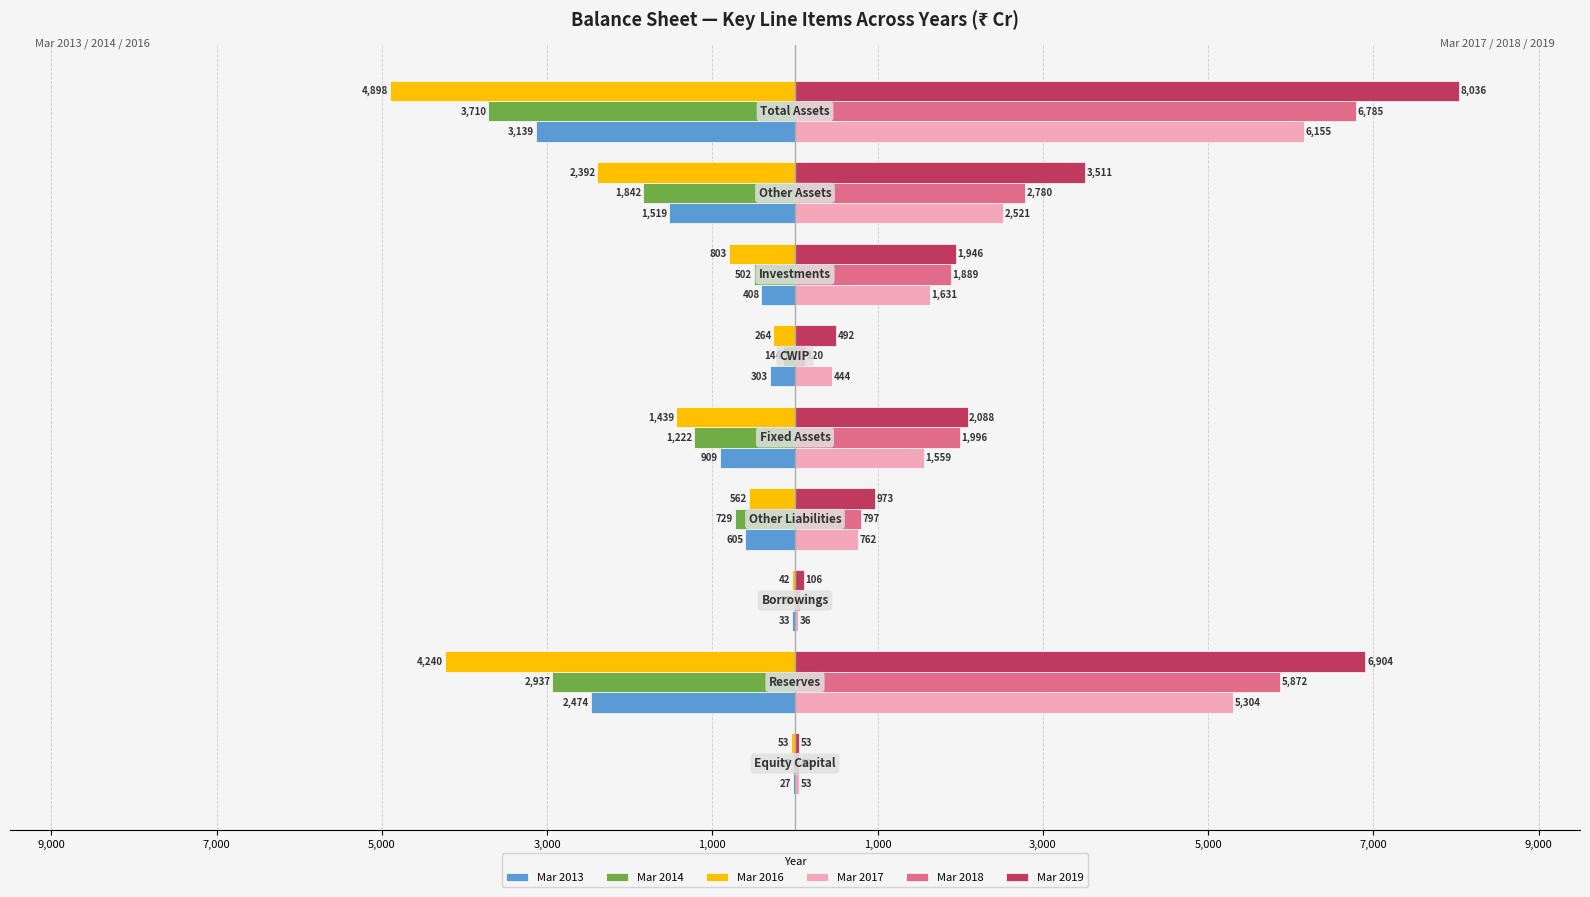

What are all the series names shown in the legend?

Mar 2013, Mar 2014, Mar 2016, Mar 2017, Mar 2018, Mar 2019